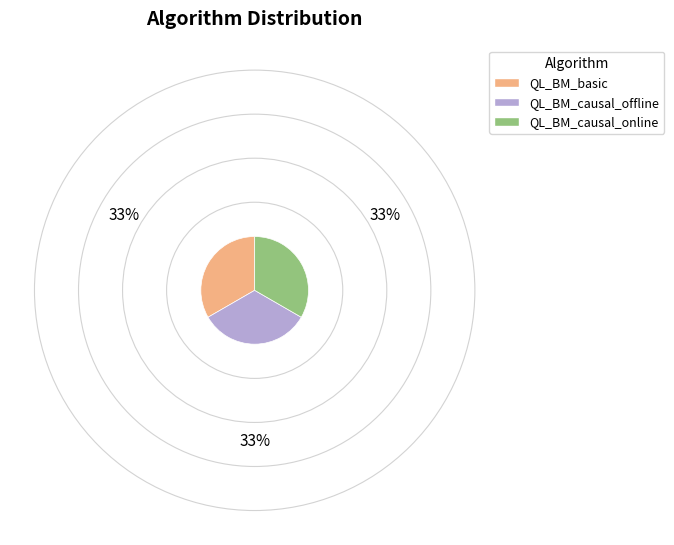

The QL_BM_basic slice represents 8% of the pie. True or false?

False